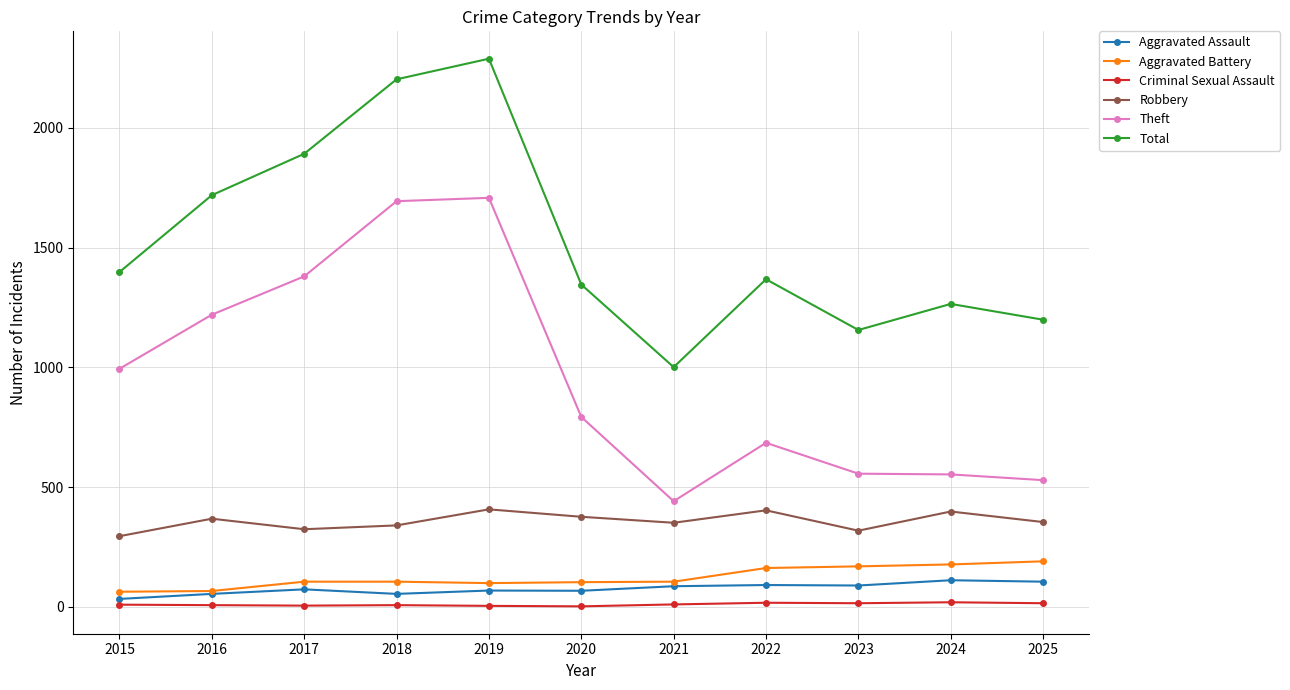

What is the difference between the Theft values at 2023 and 2019?

1152